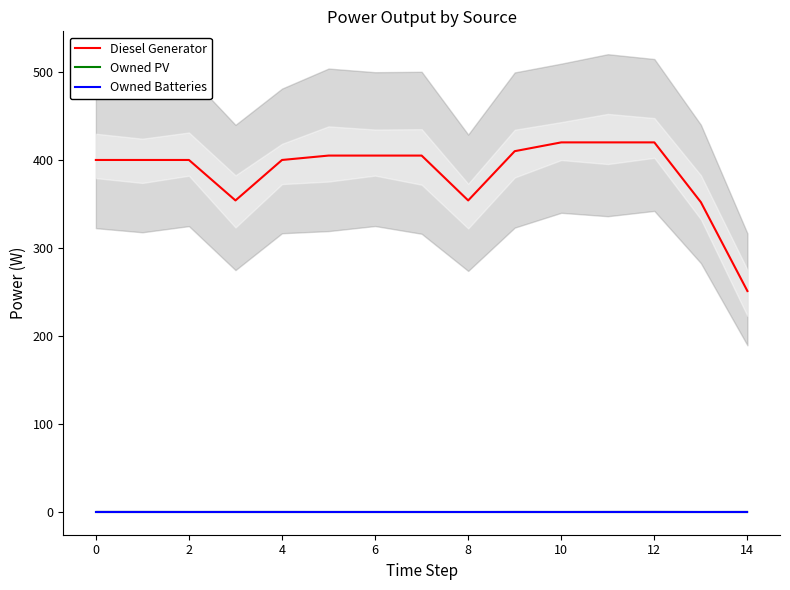

Rank the series by their maximum value, from highest to lowest.

Diesel Generator, Owned PV, Owned Batteries